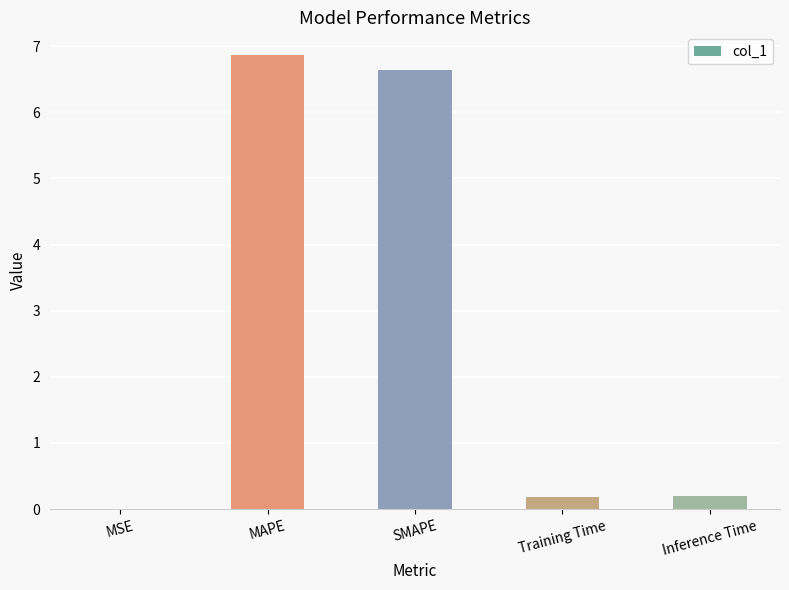

Is it true that the value at MSE is 0.0?

True